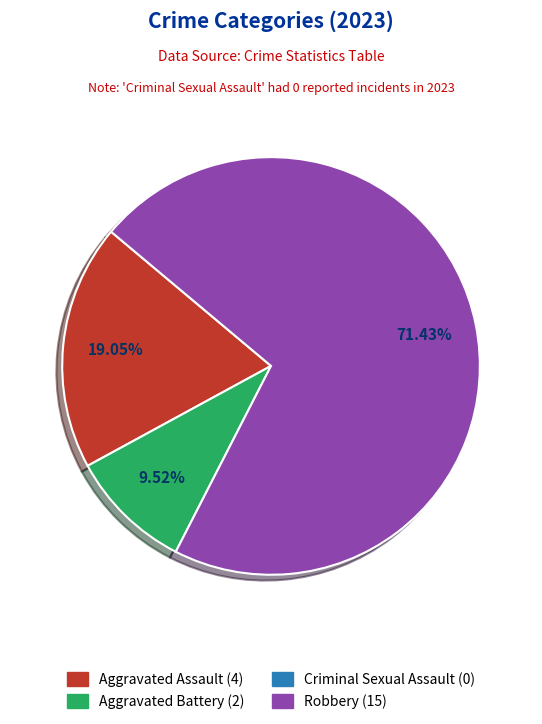

Is there any slice that represents more than half of the pie?

Yes